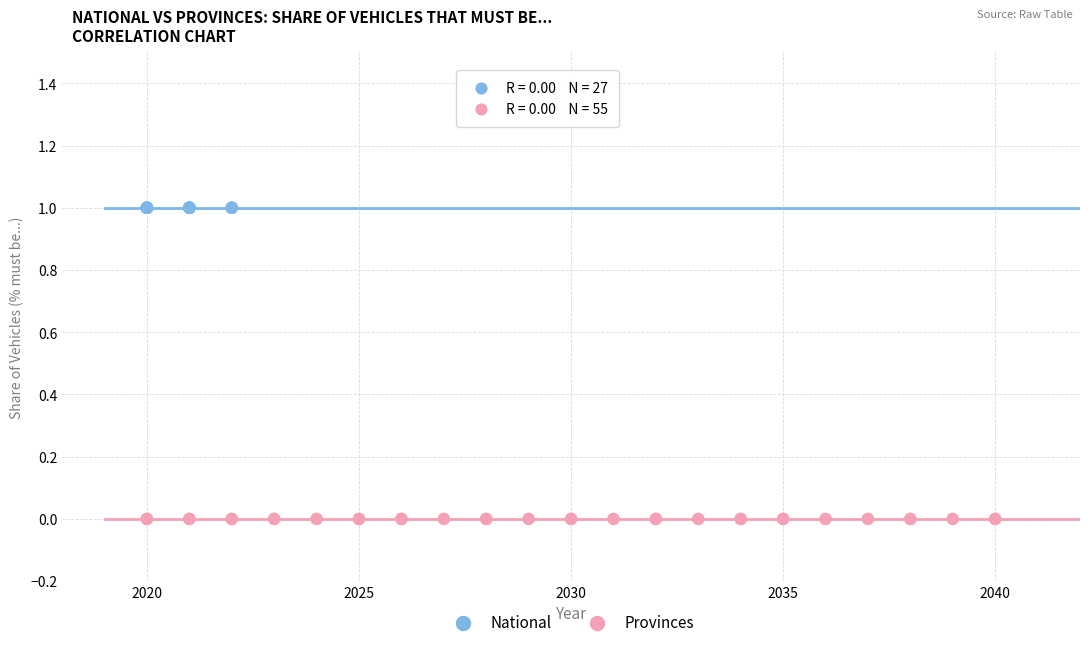

Which series contains the highest Y value?

National